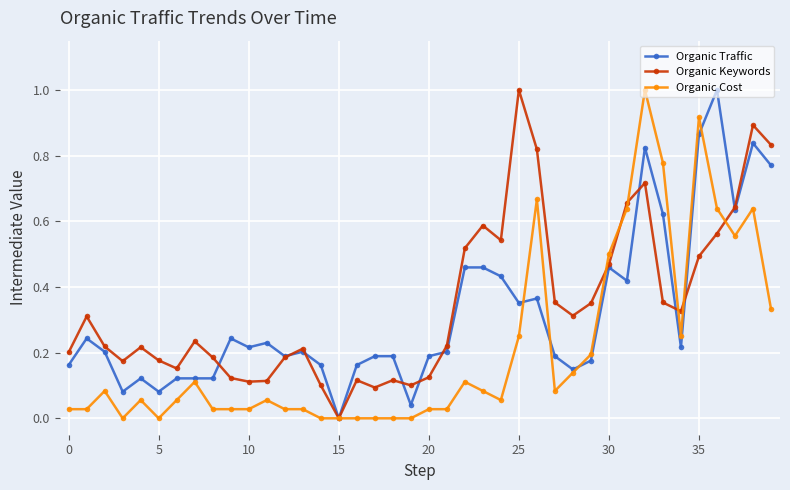

What is the maximum value for Organic Traffic?

1.0